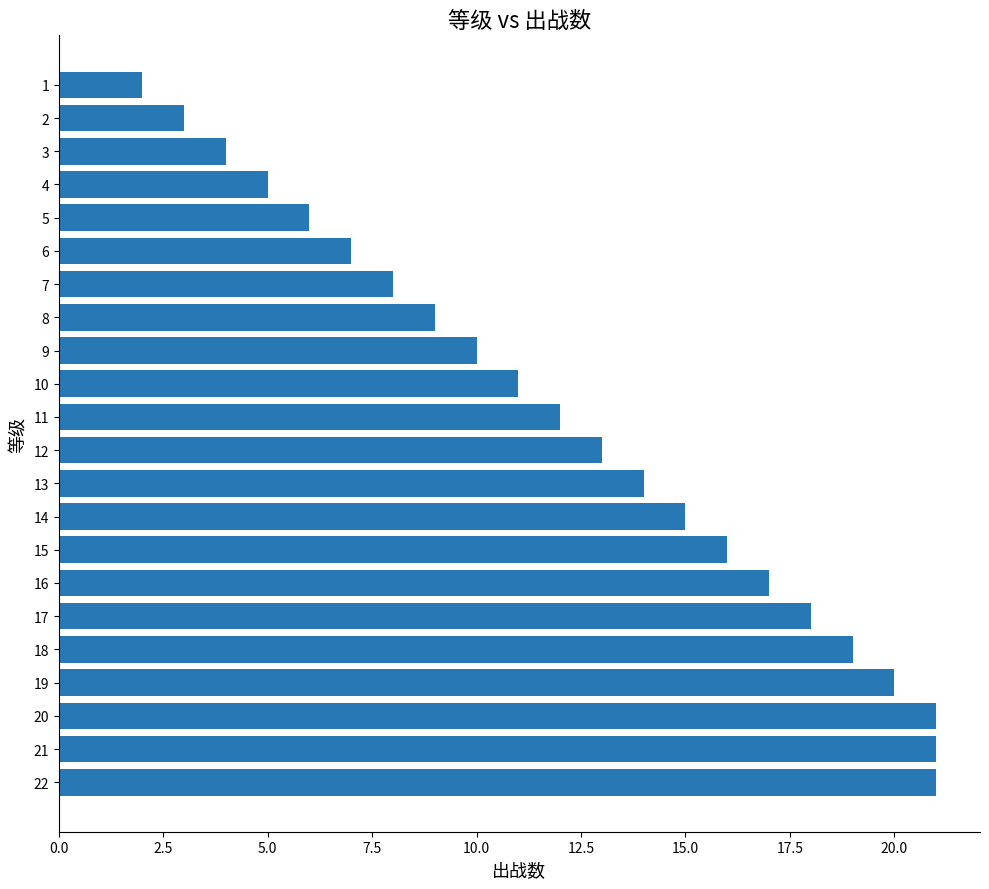

Reading top to bottom, what are all the values shown in this chart?

1=2	2=3	3=4	4=5	5=6	6=7	7=8	8=9	9=10	10=11	11=12	12=13	13=14	14=15	15=16	16=17	17=18	18=19	19=20	20=21	21=21	22=21